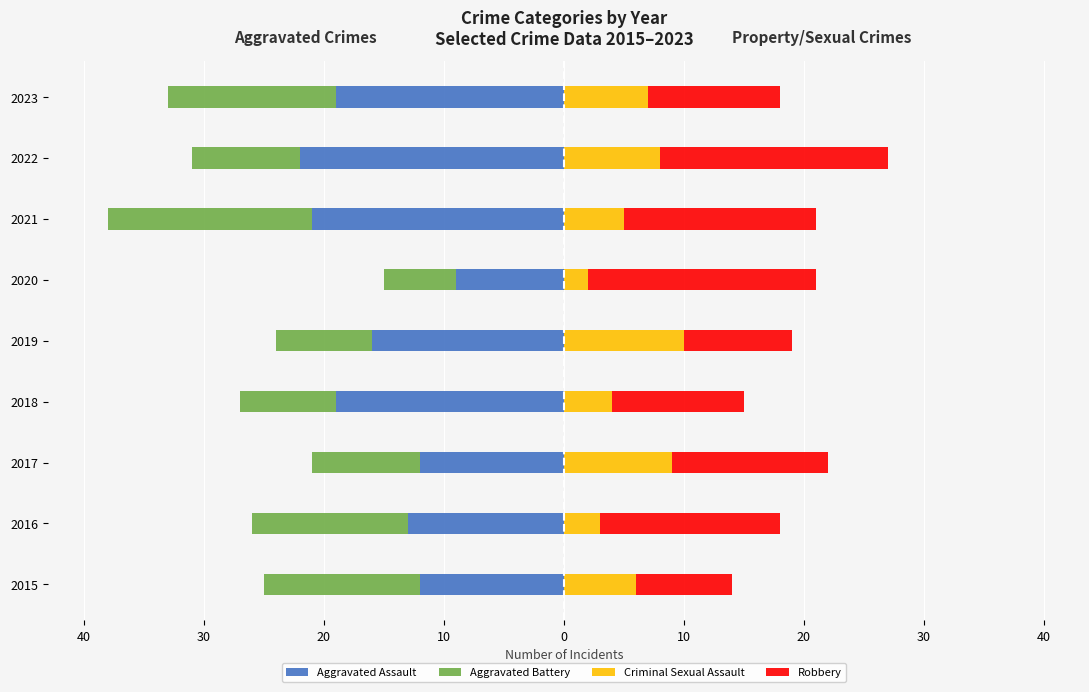

How many data points in Robbery are above 13?

4